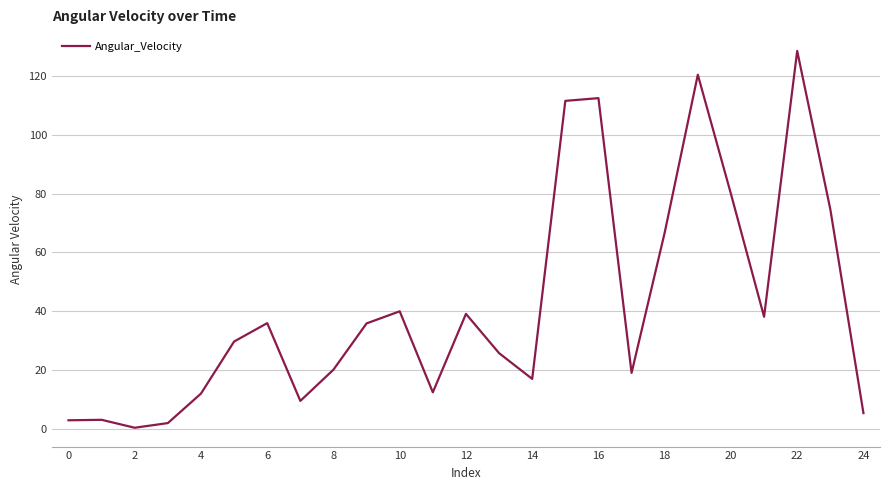

What is the difference between the second highest and second lowest values?

118.5